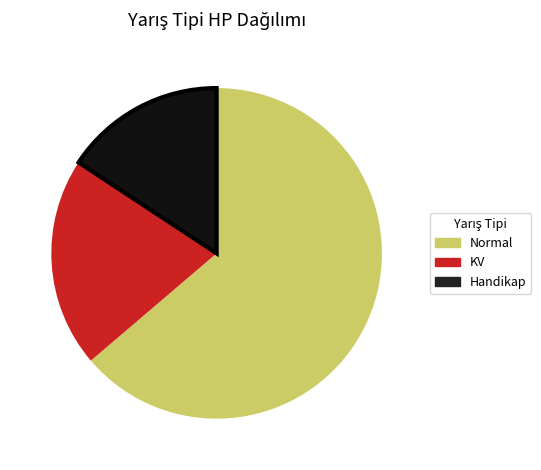

Combined, do Normal and KV account for over 50%?

Yes